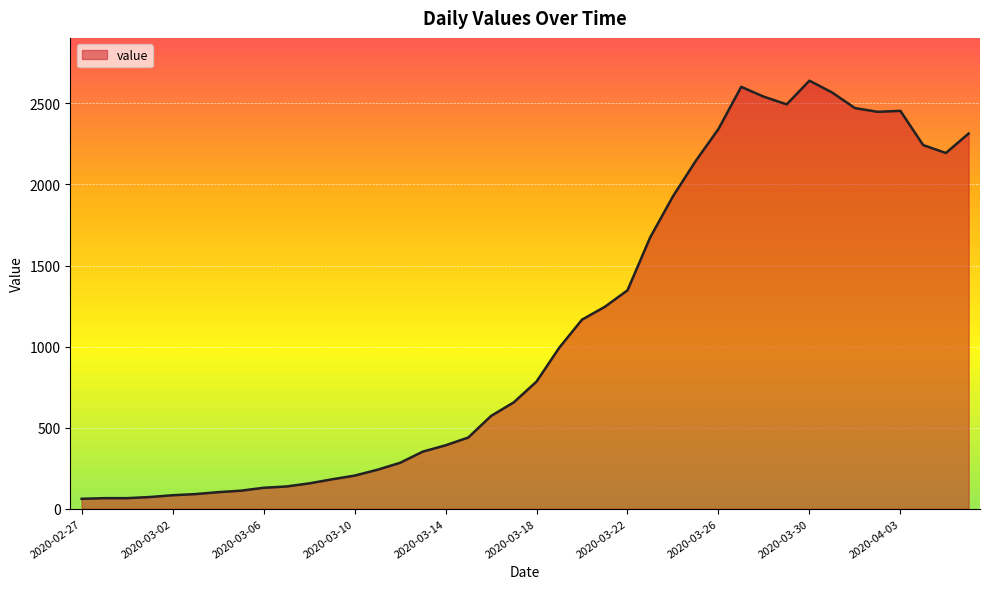

True or false: there are more than 2 points higher than both neighbors.

True